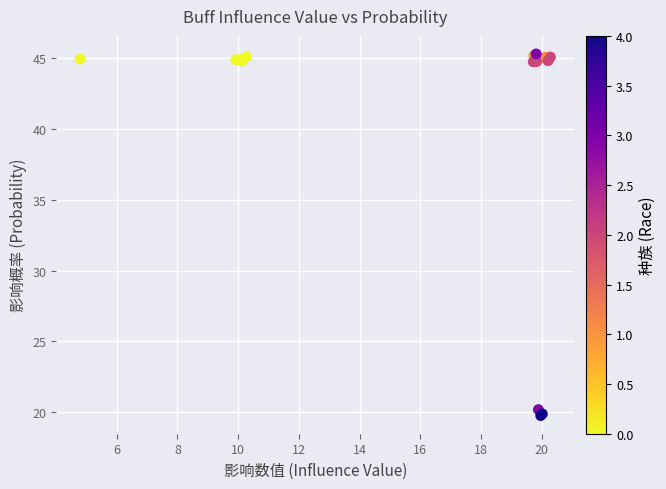

What Y value in the scatter plot is closest to 32?

20.2